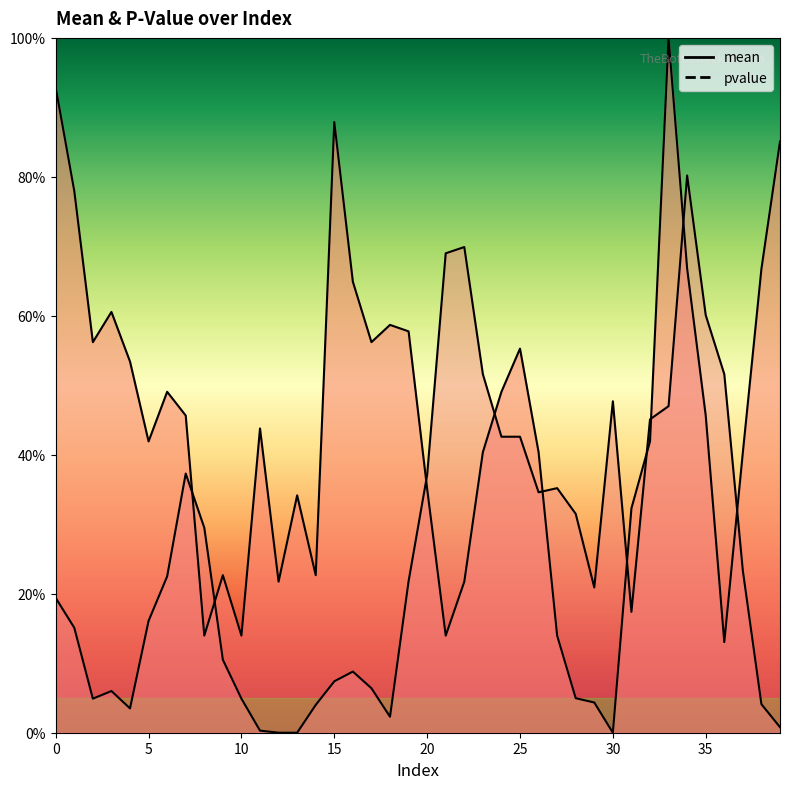

List the series in order of their peak value, highest first.

mean, pvalue